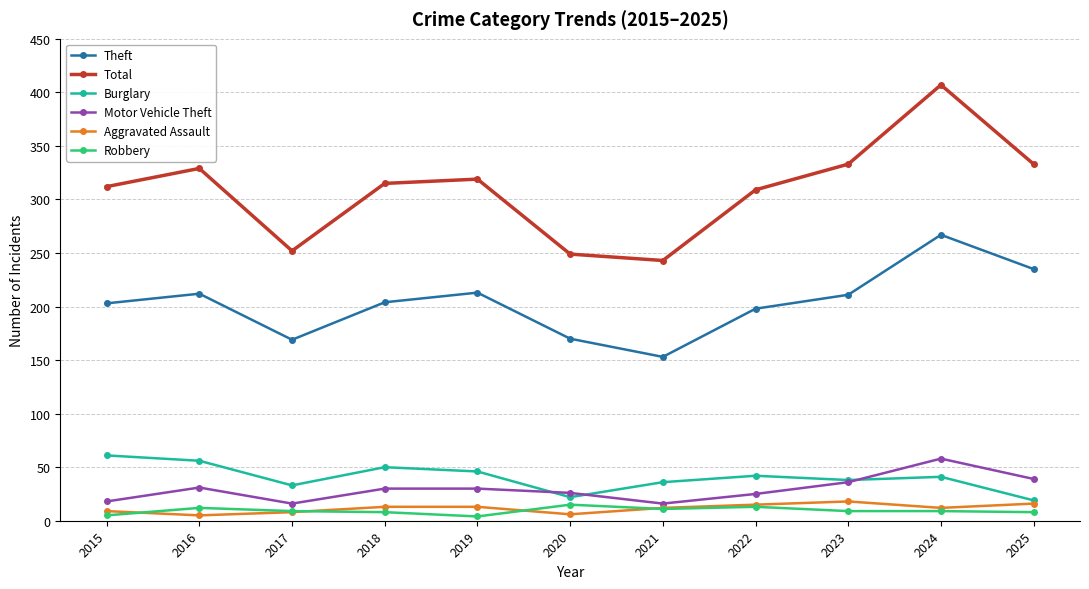

Between 2020 and 2023, which series saw the biggest shift?

Total